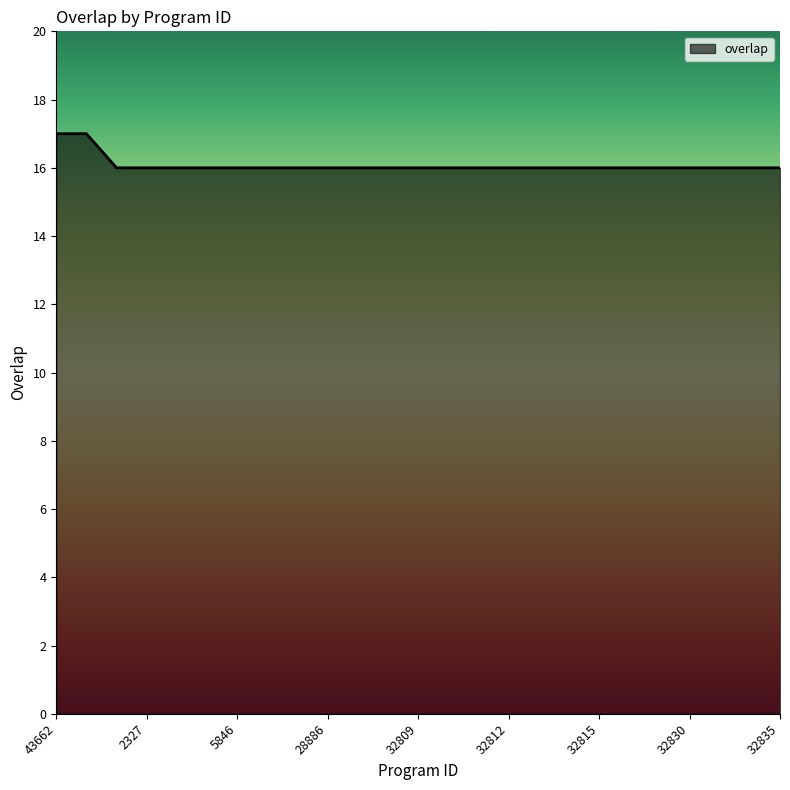

What is the minimum value shown in the chart?

16